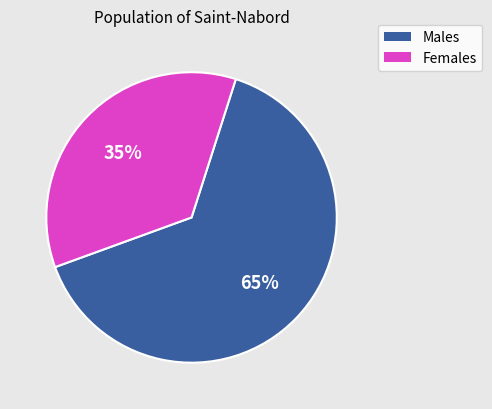

Does any single category account for the majority?

Yes